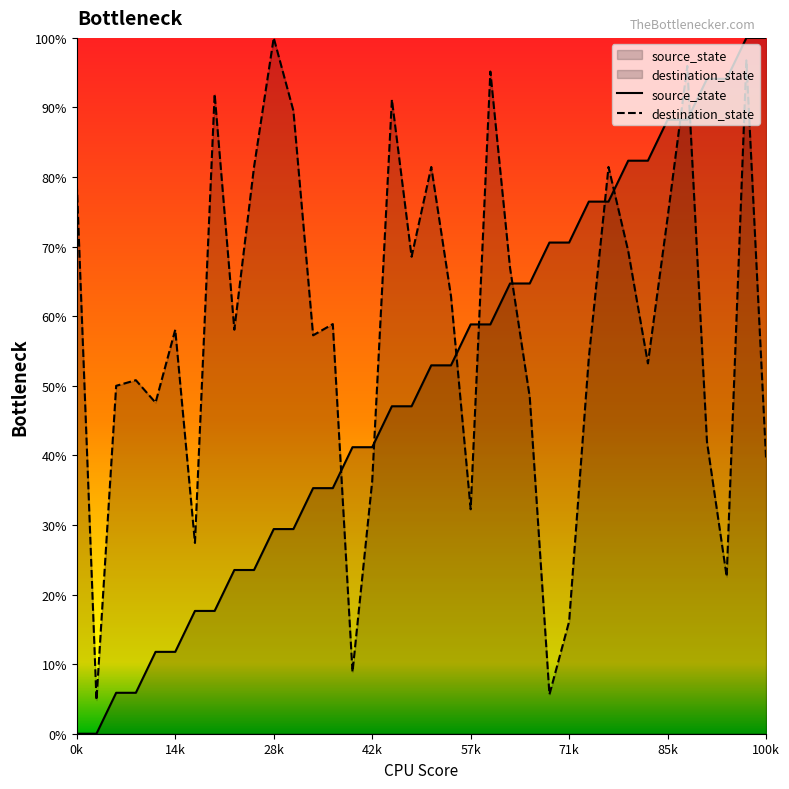

After their last crossing, which series has the higher values: destination_state or source_state?

source_state